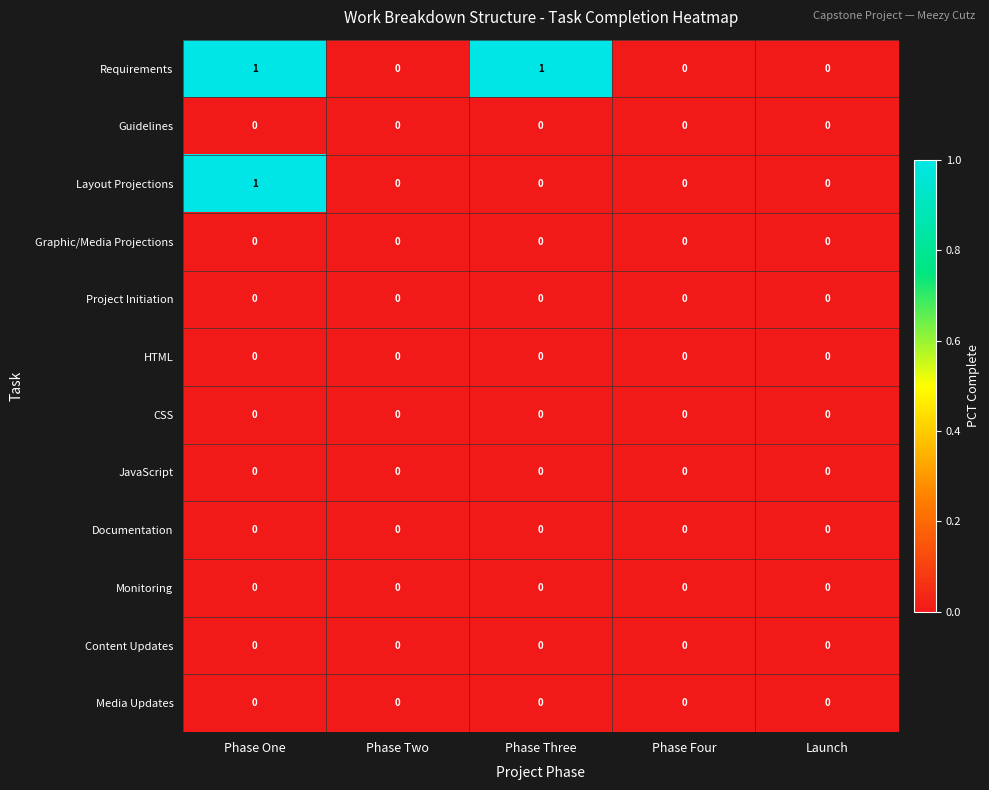

Which series has the largest total across all categories?

Requirements